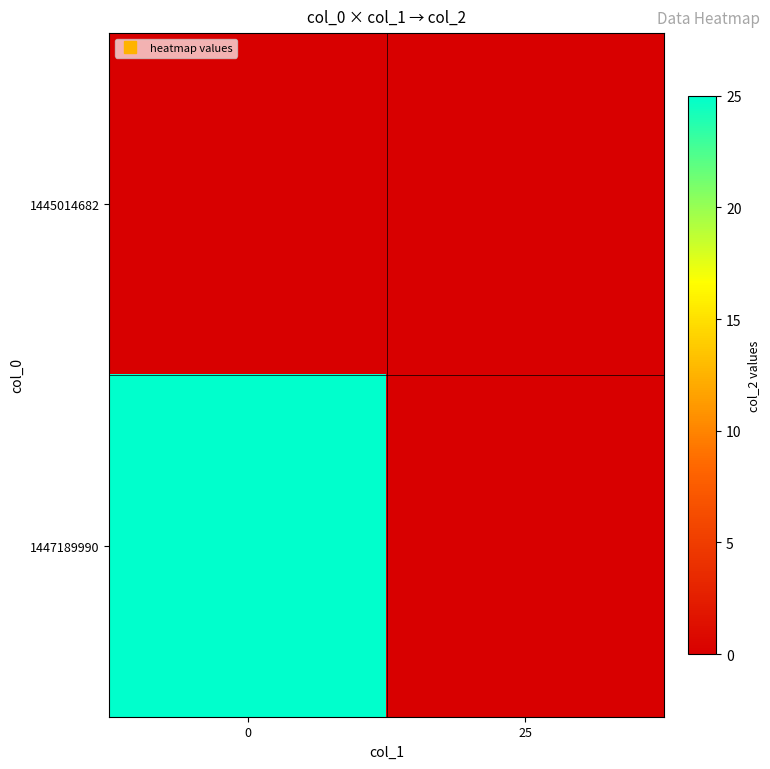

At how many categories does at least one series exceed 21?

1